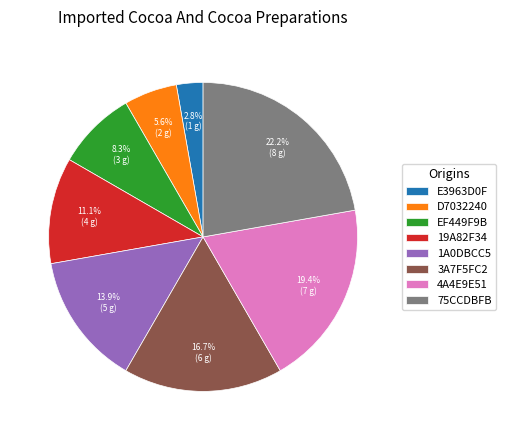

To the nearest percent, what is the average slice percentage?

12%